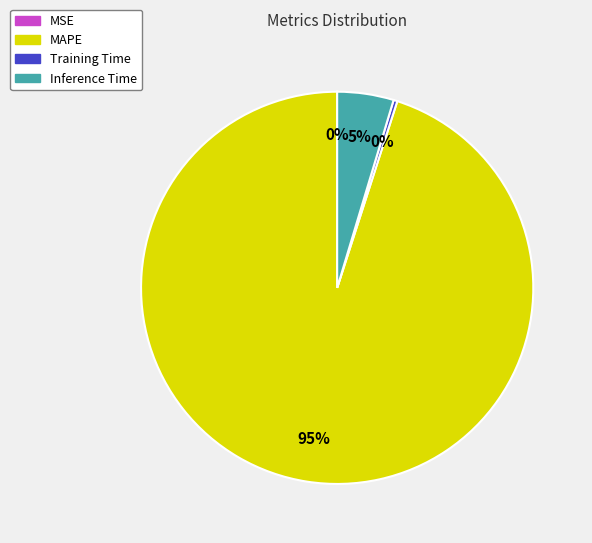

Between Training Time and MAPE, which is larger?

MAPE